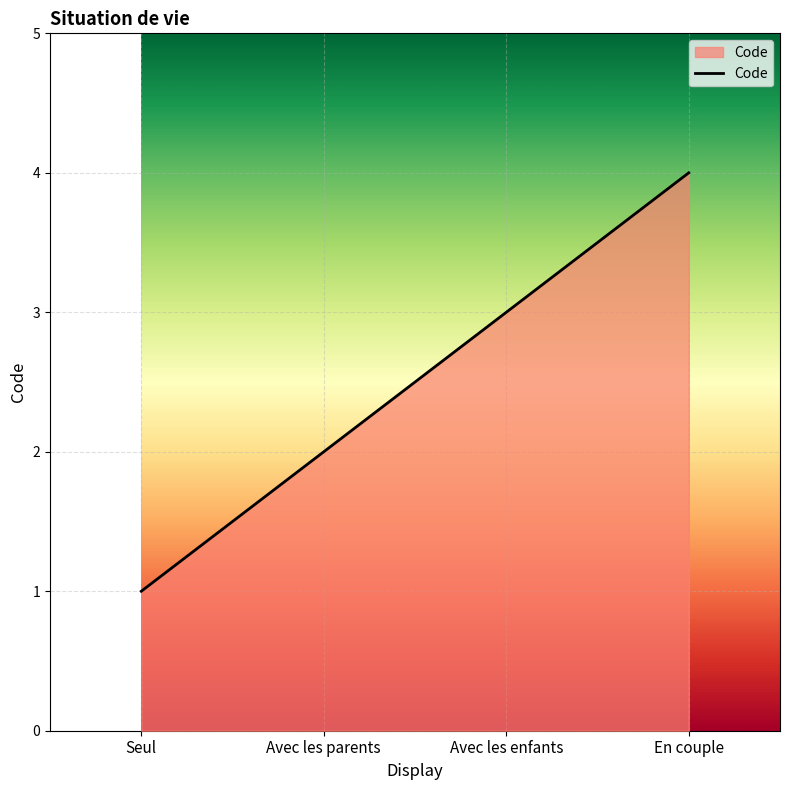

List the labels in order of value, smallest first.

Seul, Avec les parents, Avec les enfants, En couple